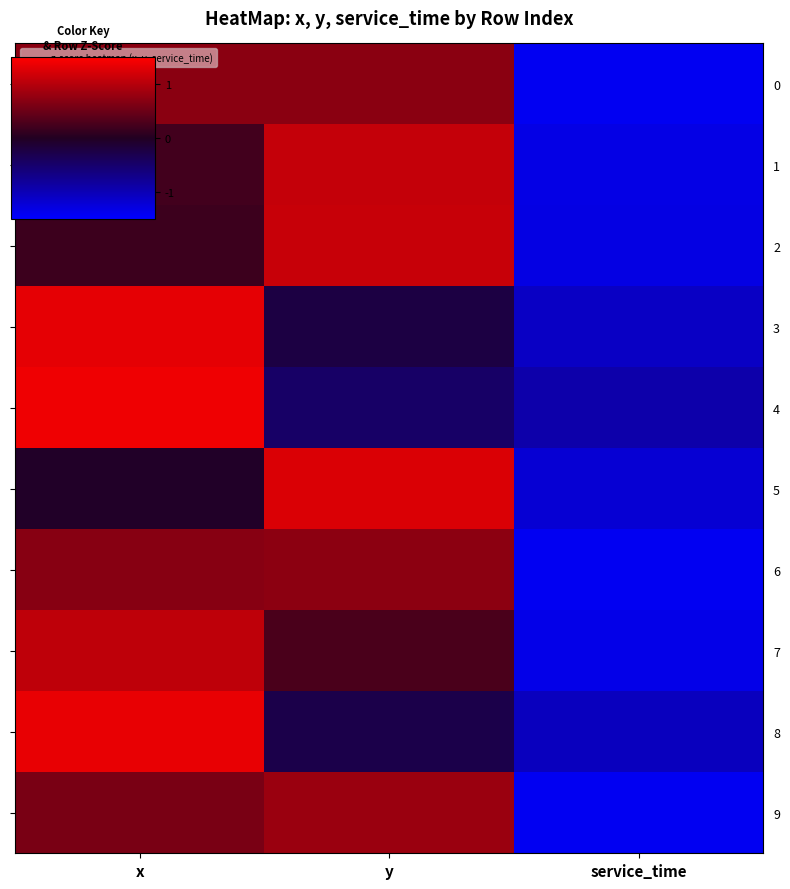

At how many categories does at least one series exceed 0?

2